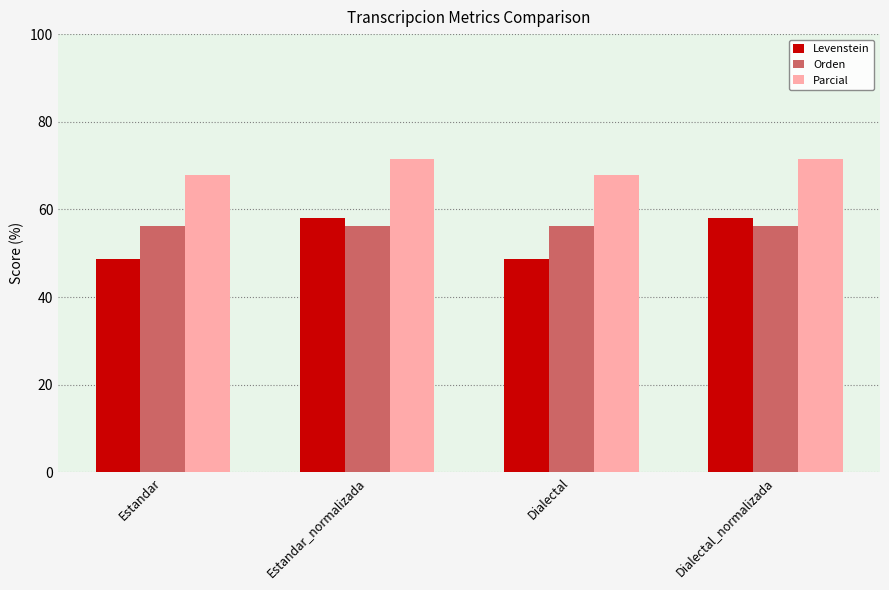

Rank the series at Dialectal from highest to lowest value.

Parcial, Orden, Levenstein